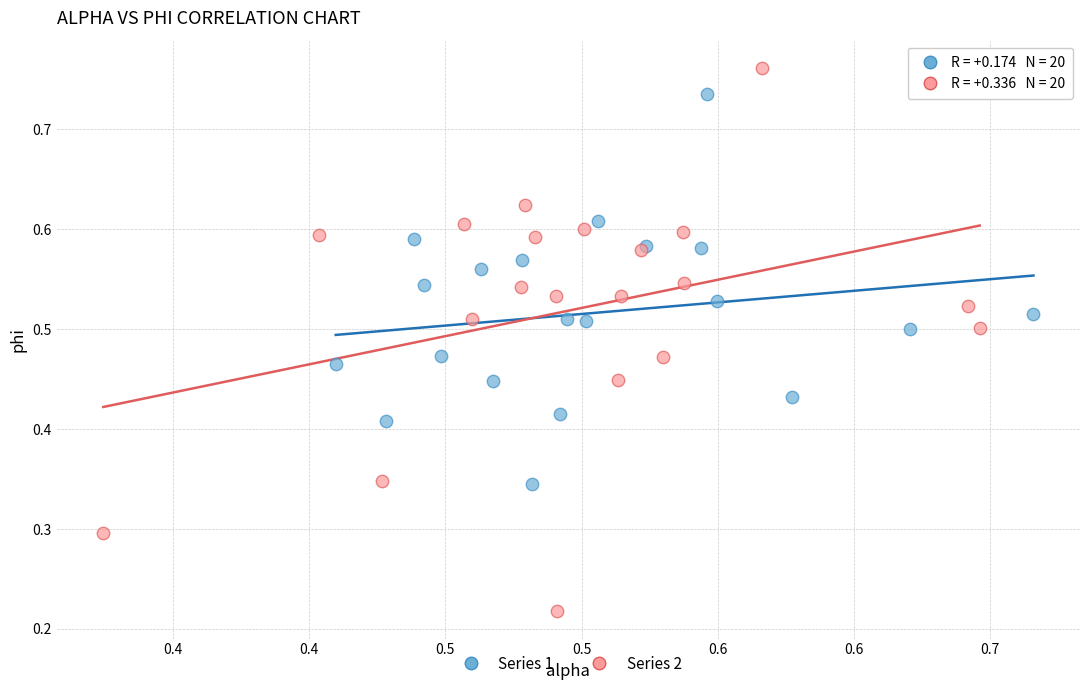

Which series contains the highest Y value?

Series 2